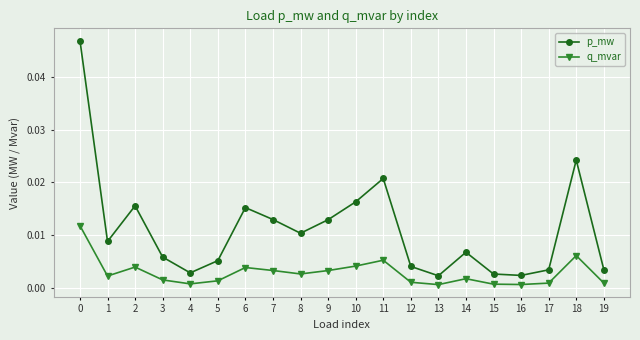

Is the value of p_mw at 0 greater than the value of q_mvar at 2?

Yes